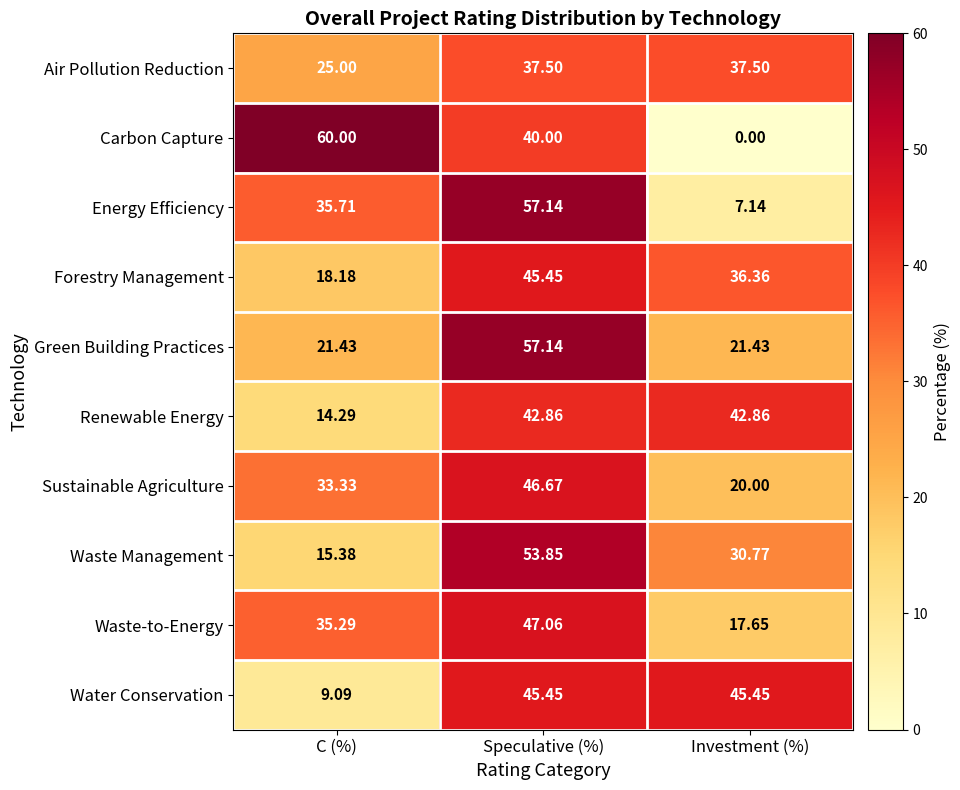

Rank the categories by Waste-to-Energy value from highest to lowest.

Speculative (%), C (%), Investment (%)